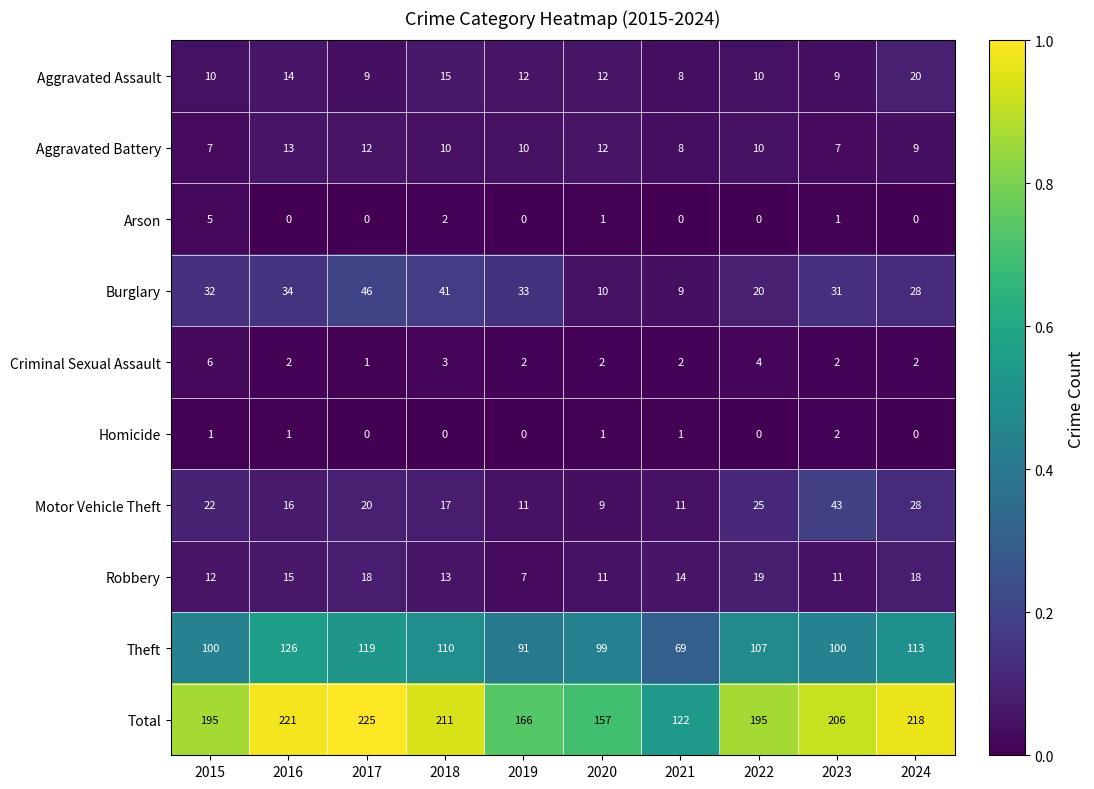

True or false: Aggravated Assault has a value of 15 at 2018.

True